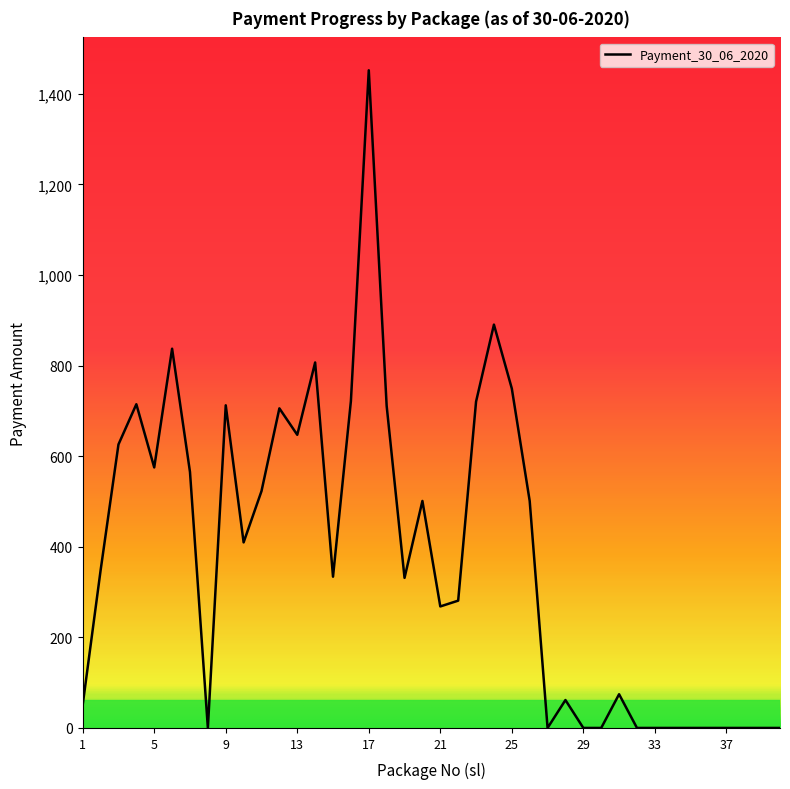

What is the greatest value displayed?

1452.0